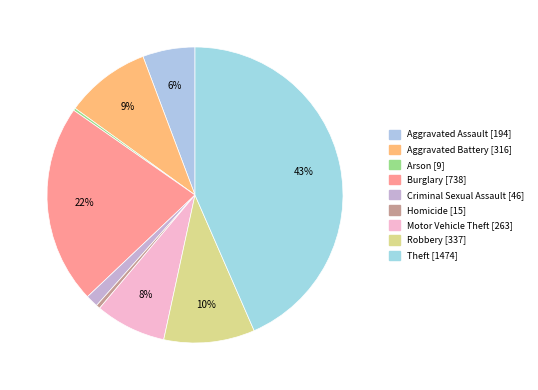

Rank the categories by value from highest to lowest.

Theft, Burglary, Robbery, Aggravated Battery, Motor Vehicle Theft, Aggravated Assault, Criminal Sexual Assault, Homicide, Arson